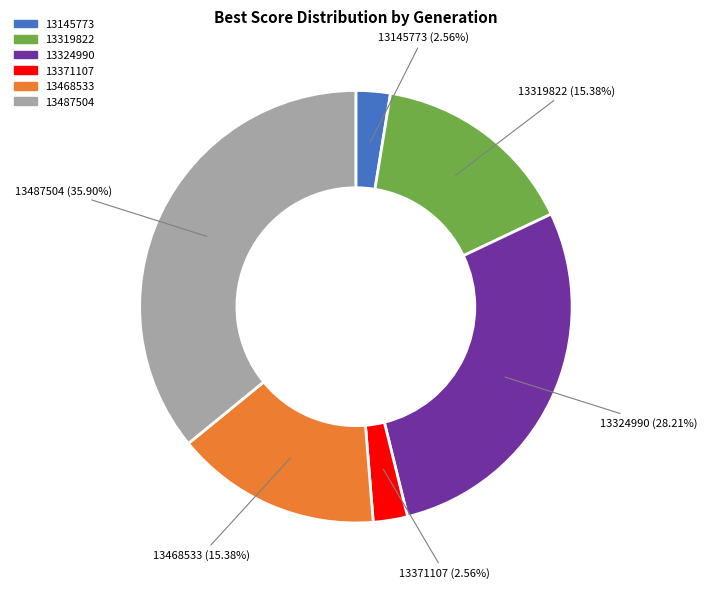

Approximately how many times larger is the value at 13468533 compared to 13145773?

6.0